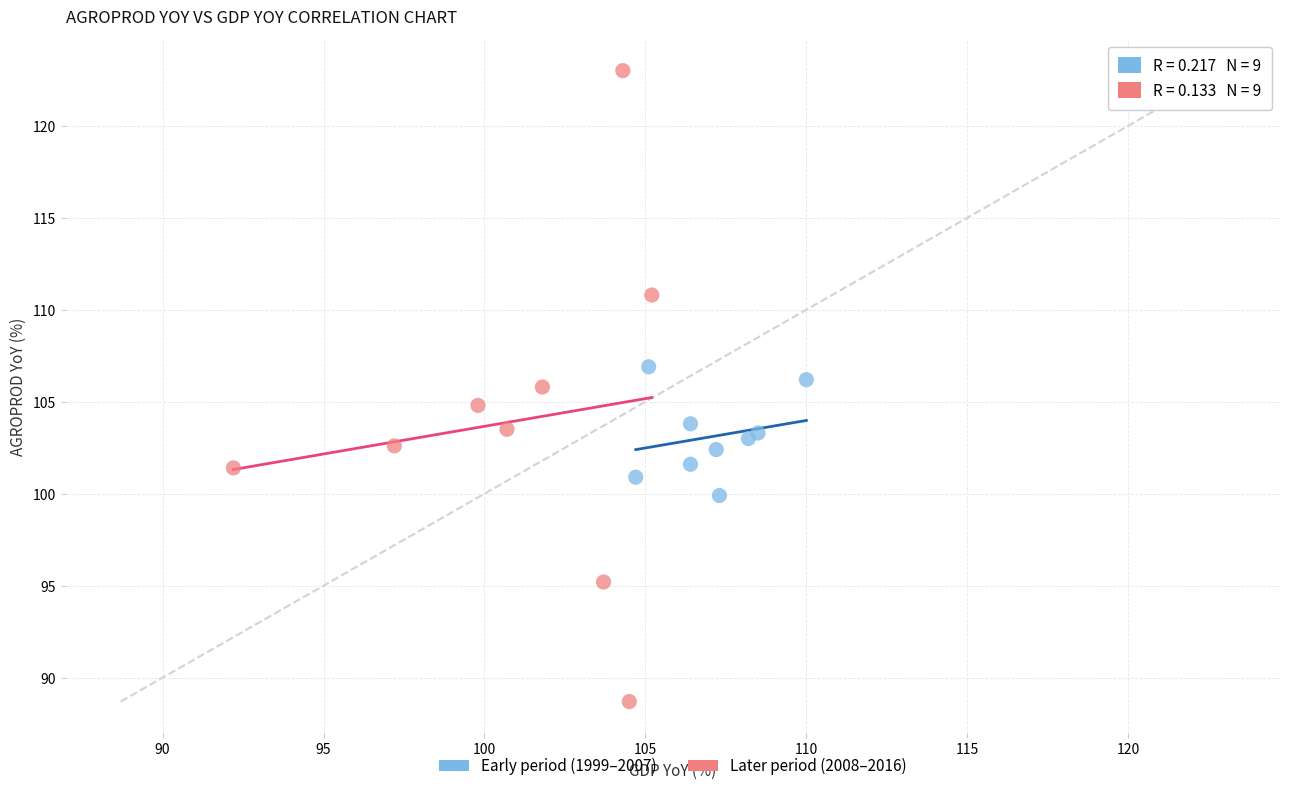

Which series has the widest spread of Y values?

Later period (2008–2016)